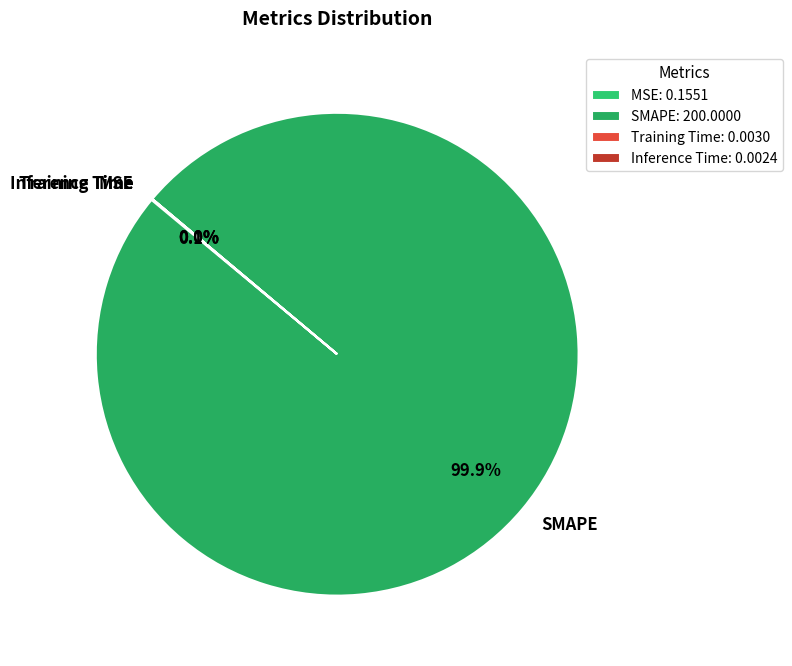

Is SMAPE the majority of the pie?

Yes